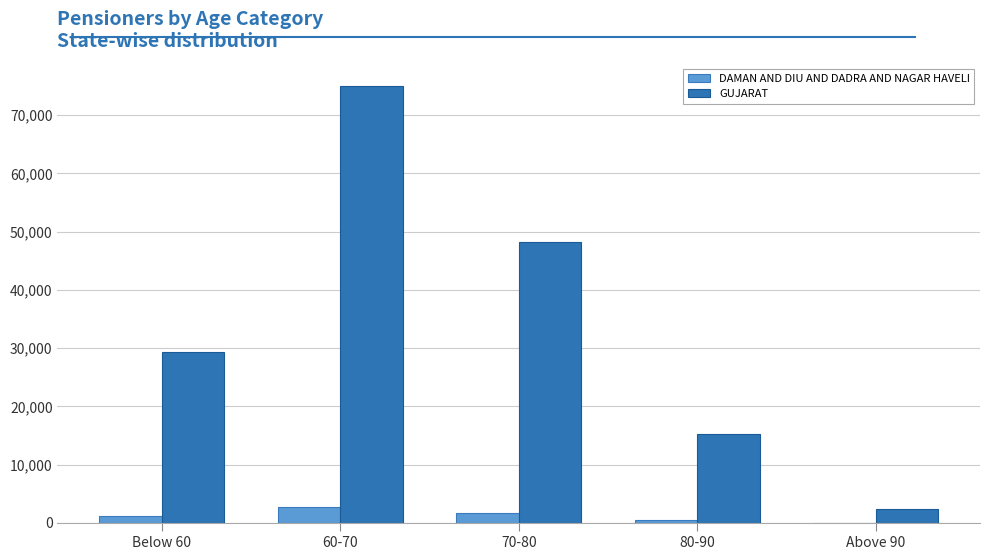

Are the bars horizontal?

No